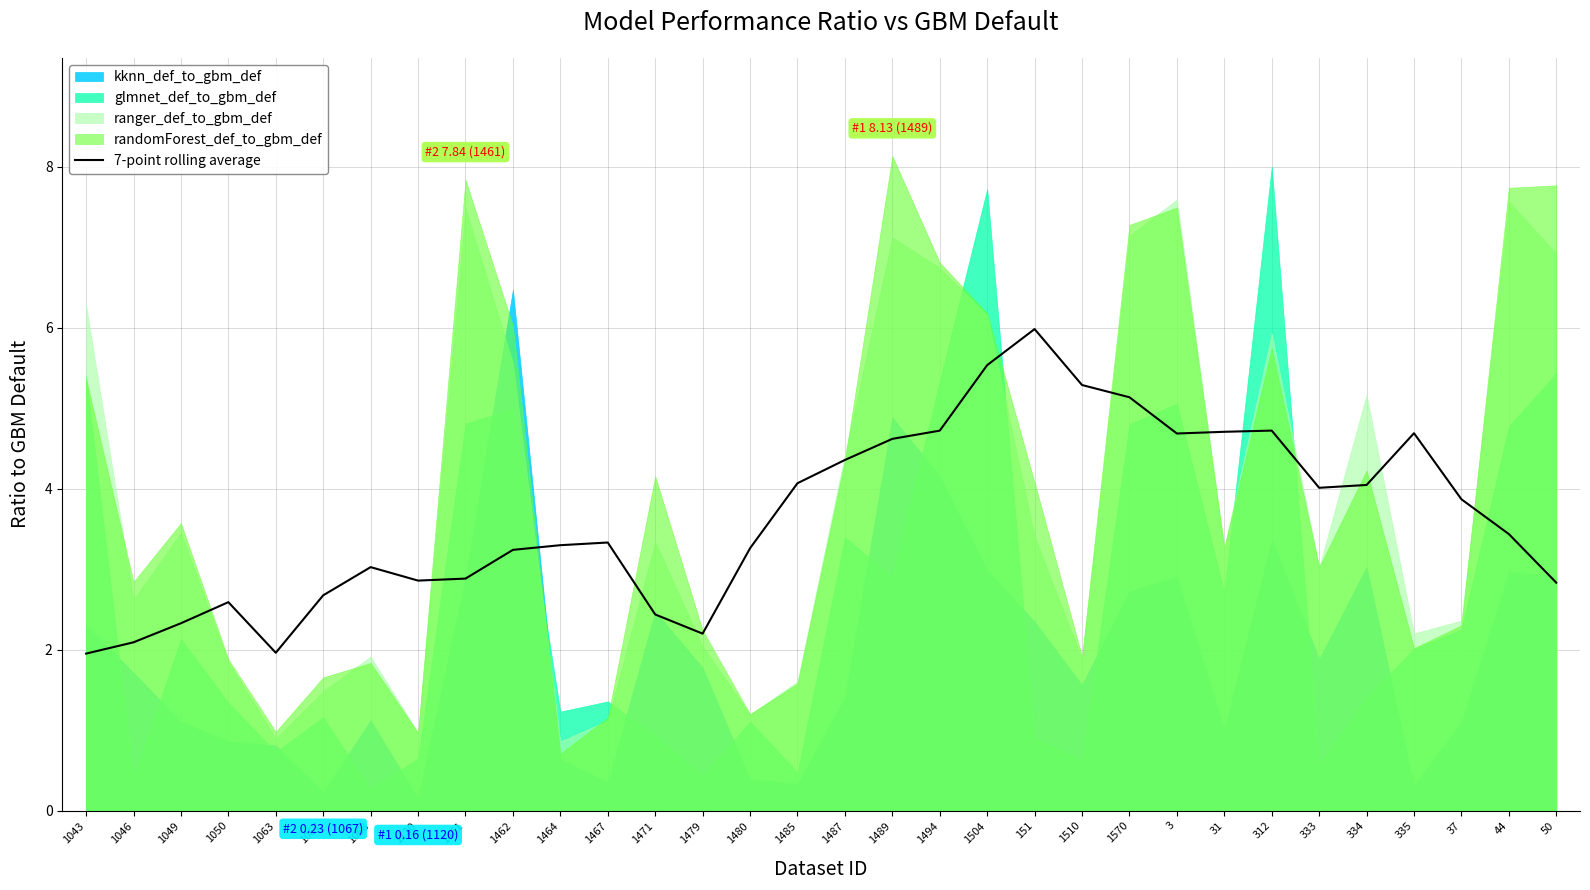

What is the sum of the values at 334 and 1046?

6.1